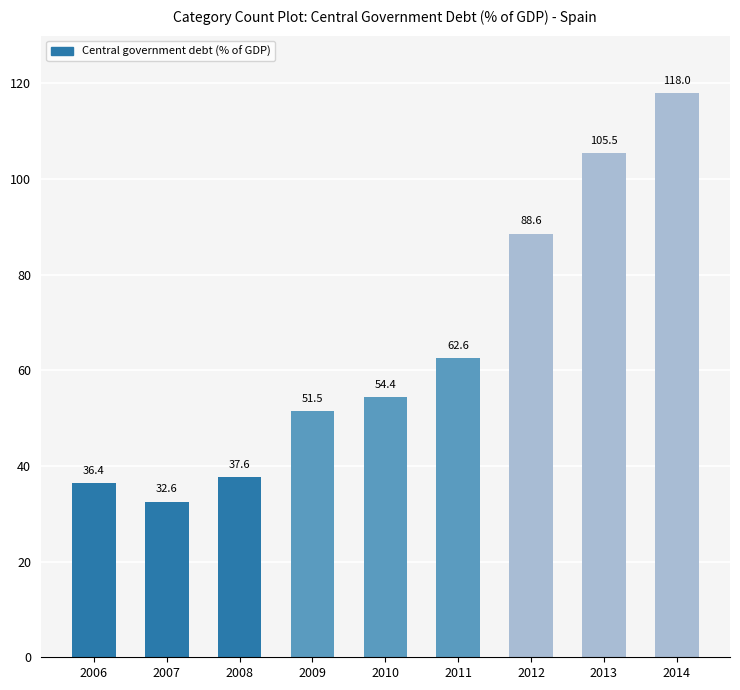

How many bars are there in total?

9